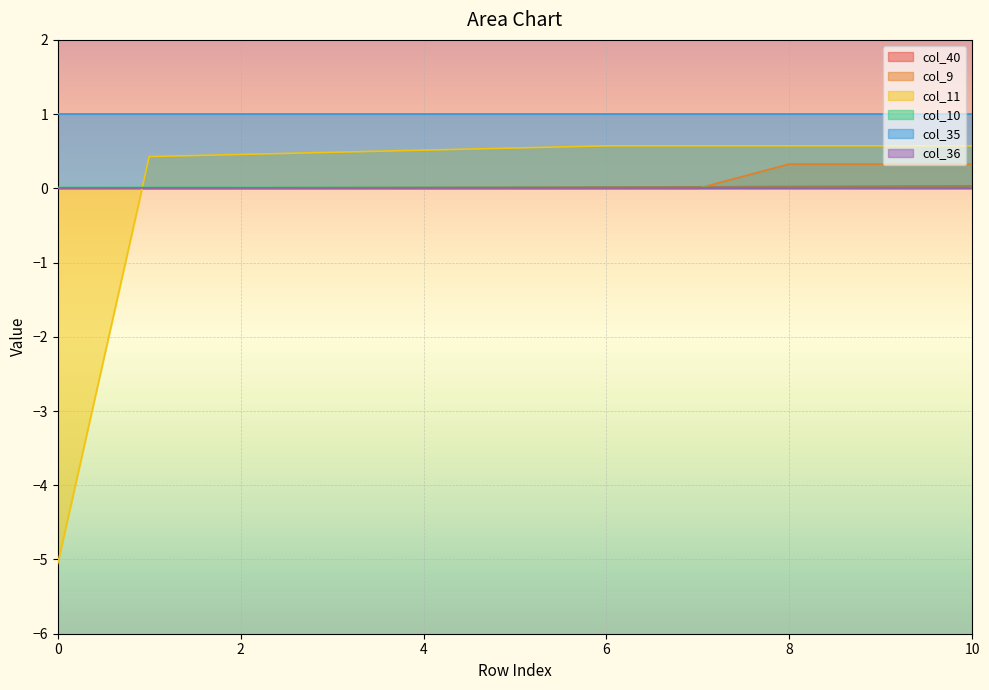

Which series has the largest total across all categories?

col_35